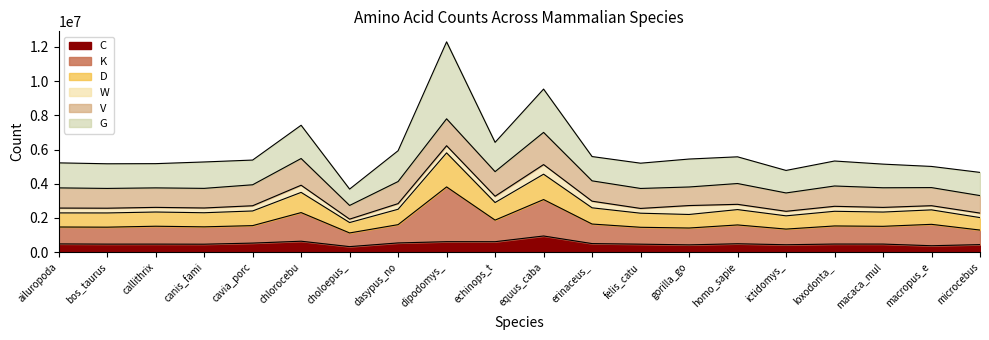

What is the total value across all series at dasypus_no?

5932258